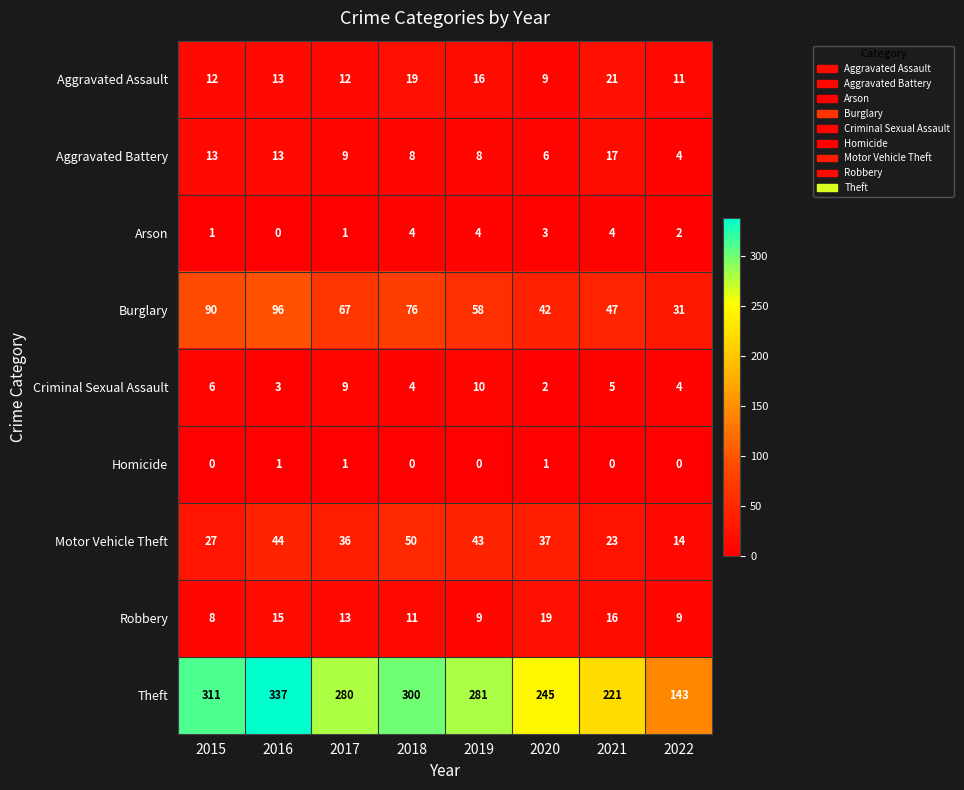

At which label does Aggravated Battery reach its minimum?

2022